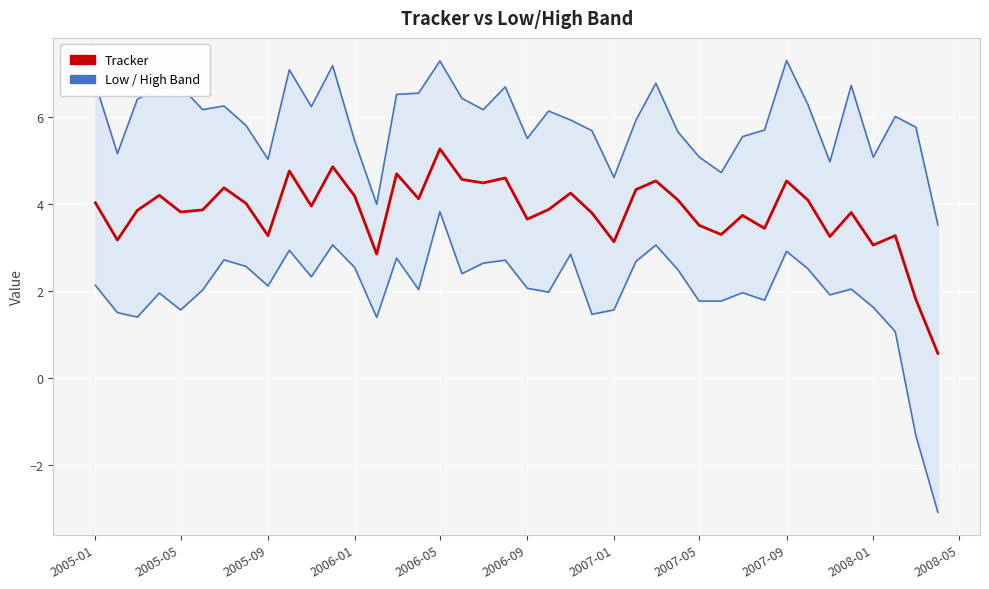

Rank the series by their average value, from highest to lowest.

High, Tracker, Low